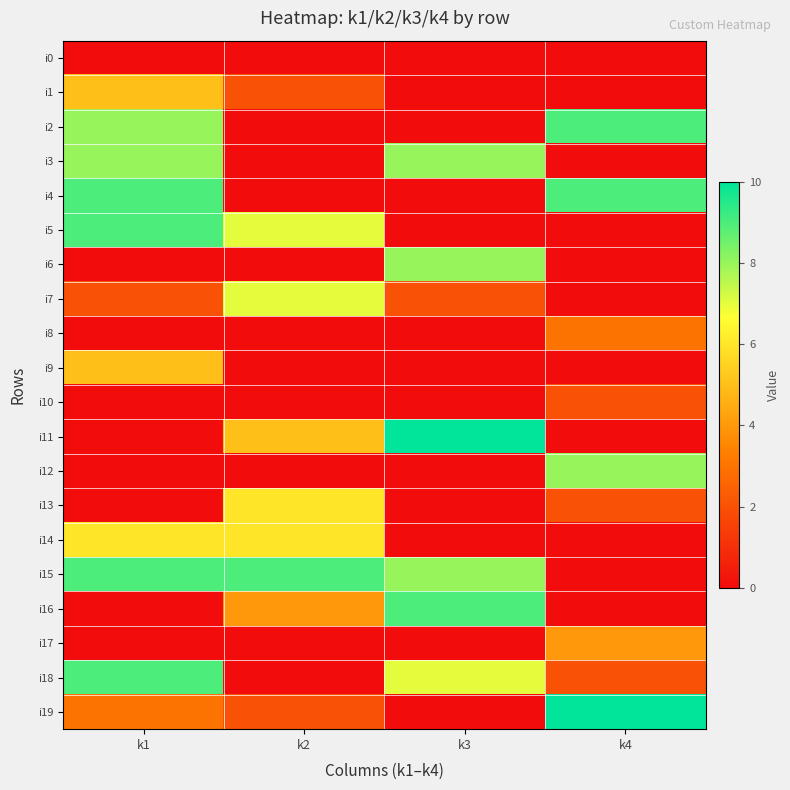

Which category has the lowest value across all series?

k1